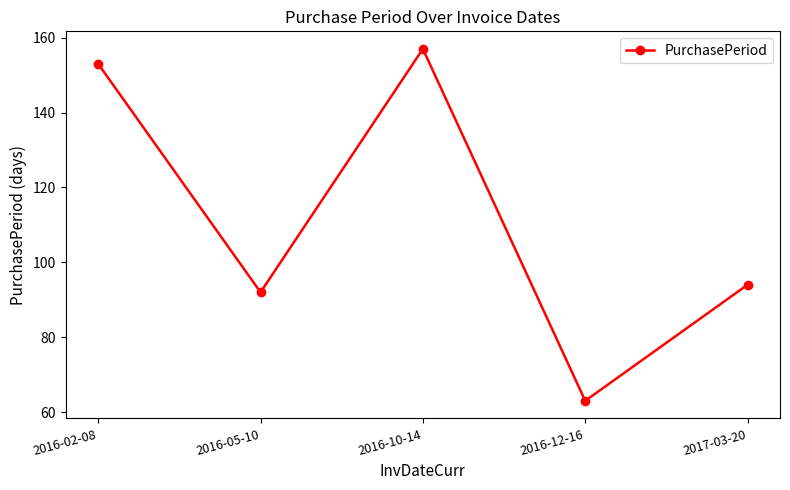

What is the approximate value at 2016-10-14?

157